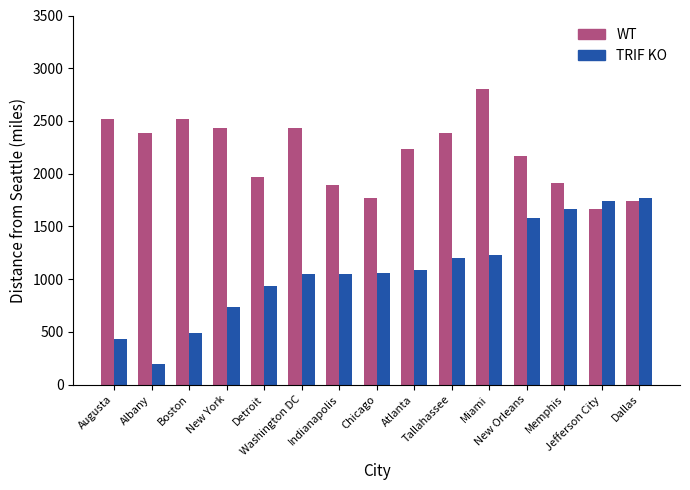

What is the difference between the WT values at Jefferson City and Dallas?

76